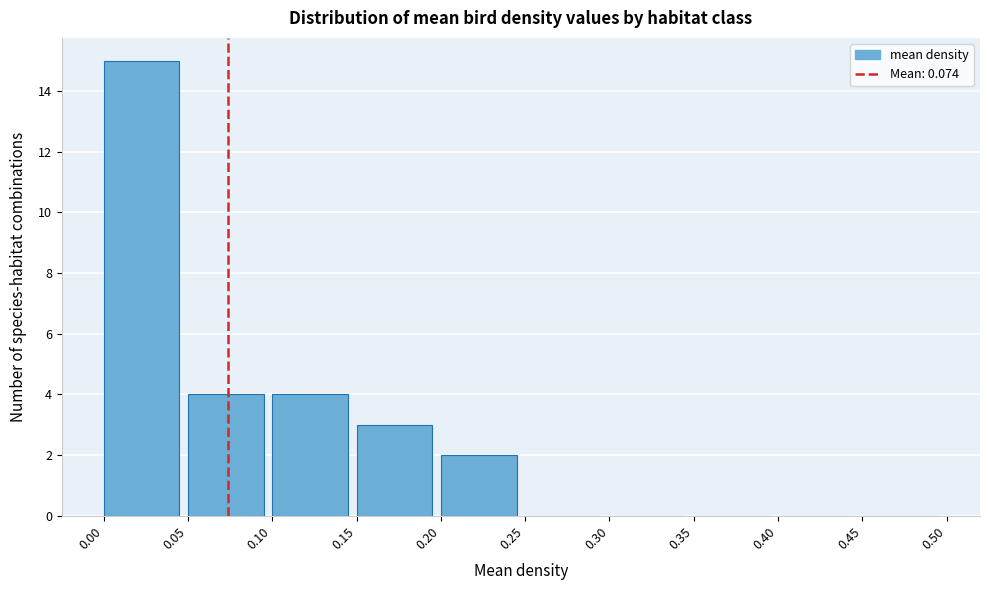

Reading left to right, list every bar in this chart as the range it spans on the x-axis followed by its height. The values are not printed on the chart, so give them approximately, as read against the axis.

0.00 to 0.05: 15
0.05 to 0.10: 4
0.10 to 0.15: 4
0.15 to 0.20: 3
0.20 to 0.25: 2
0.25 to 0.30: 0
0.30 to 0.35: 0
0.35 to 0.40: 0
0.40 to 0.45: 0
0.45 to 0.50: 0